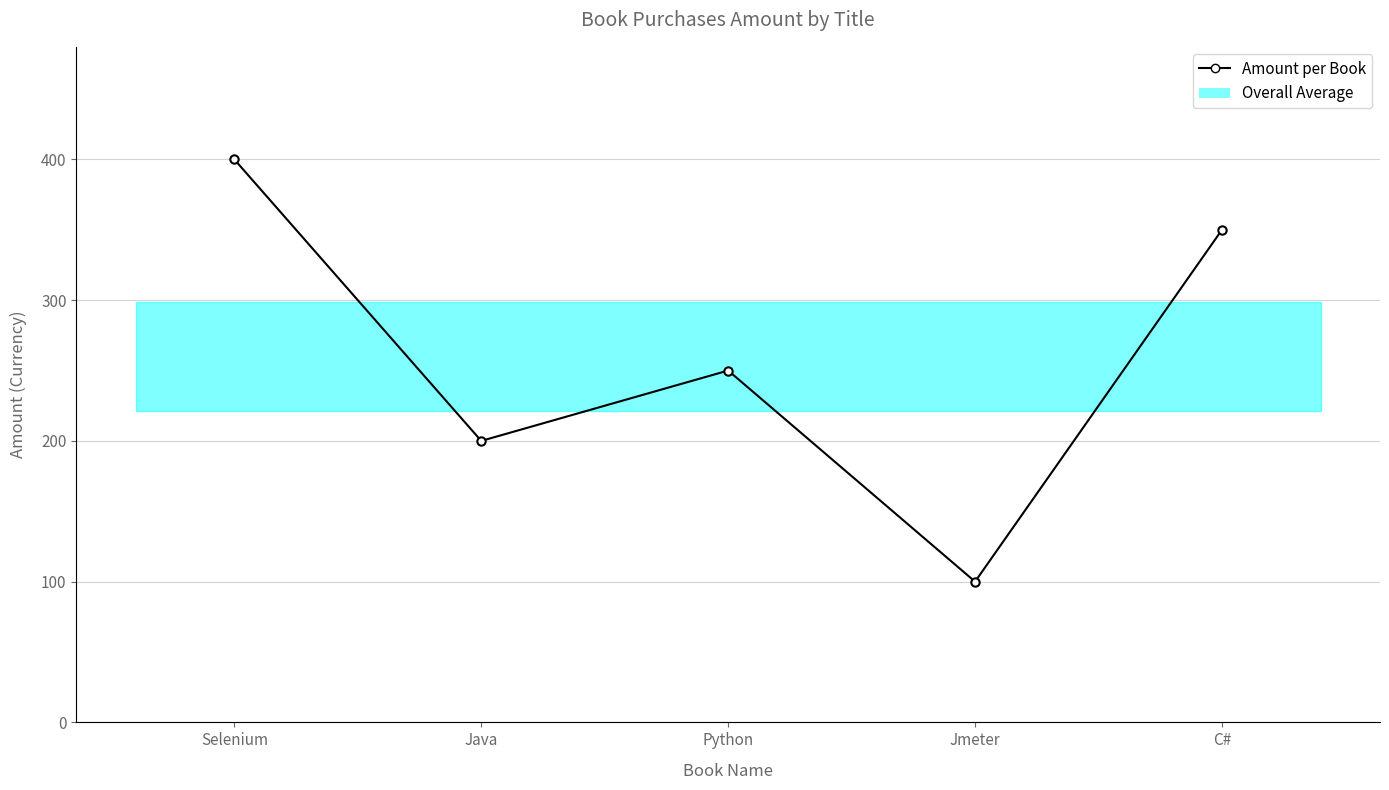

What is the label of the 2nd point from the right?

Jmeter